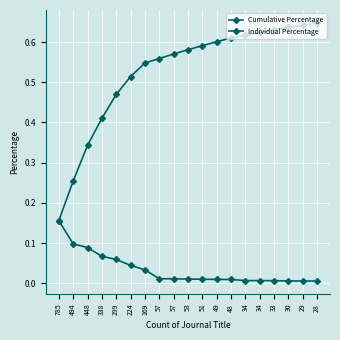

How many data points does each series have?

19